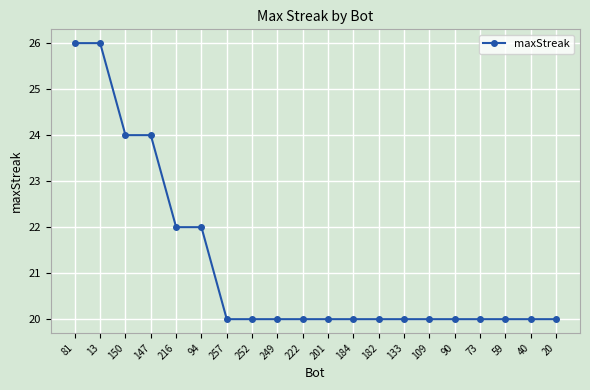

What is the label of the 6th point from the left?

94